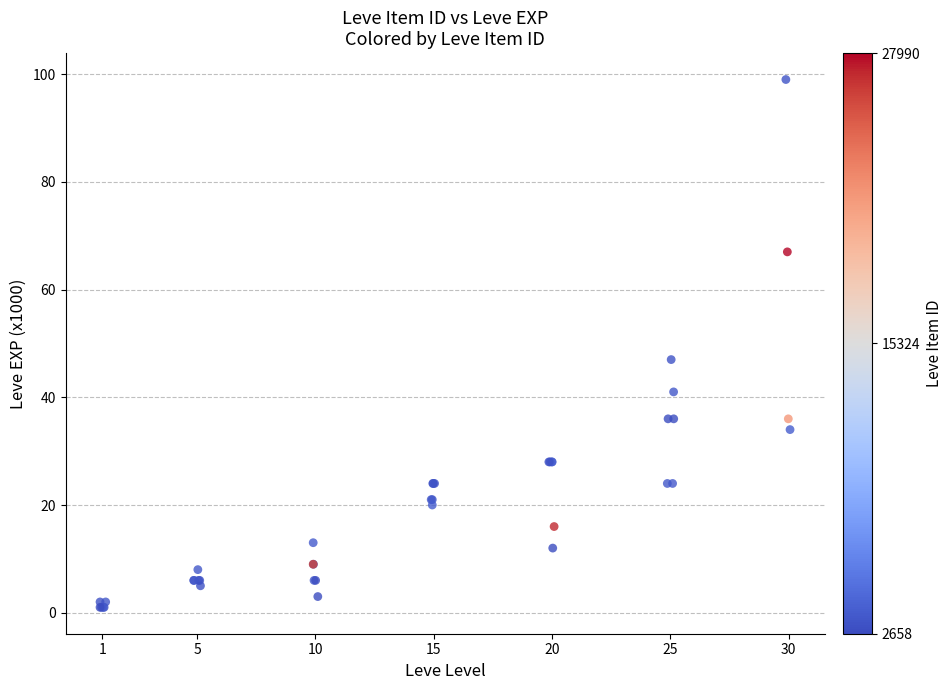

What Y value in the scatter plot is closest to 50?

47